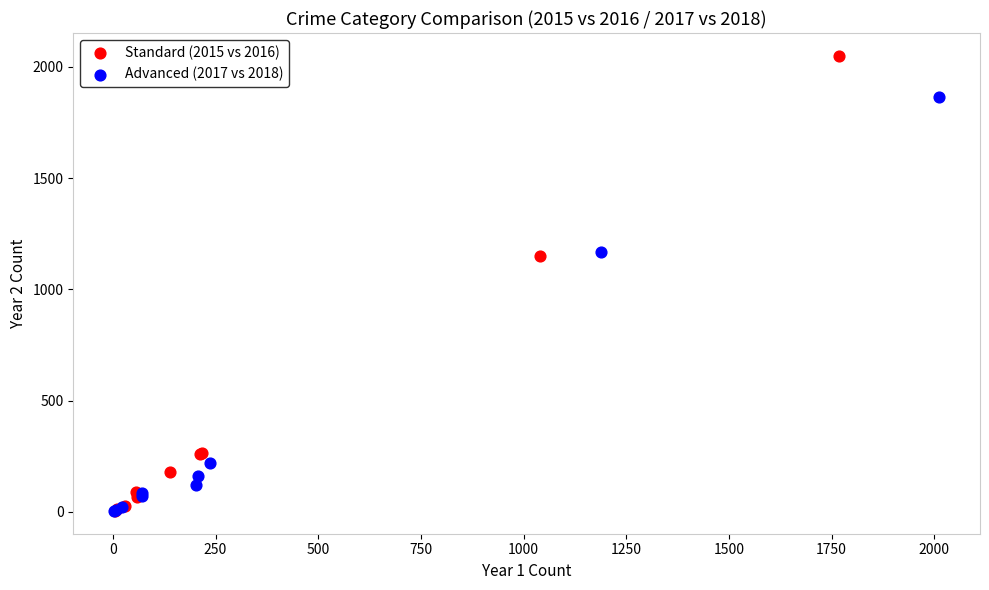

Which series has the widest spread of Y values?

Standard (2015 vs 2016)